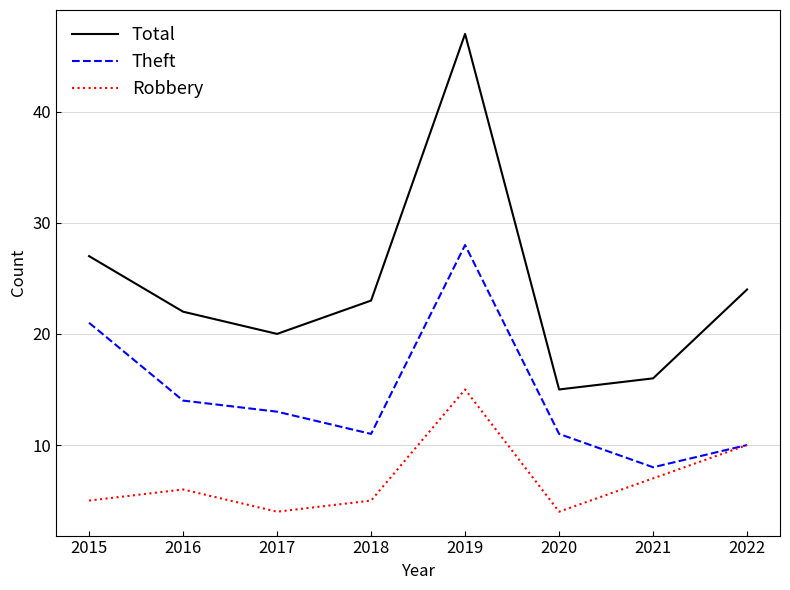

What is the minimum value for Theft?

8